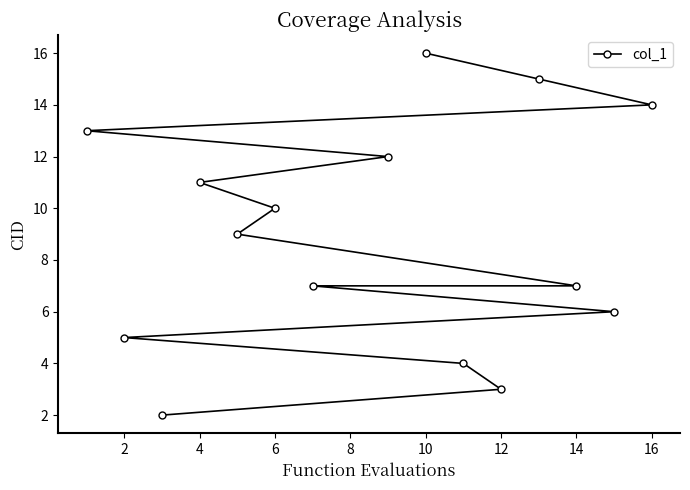

What is the value of the 11th point from the left?

7